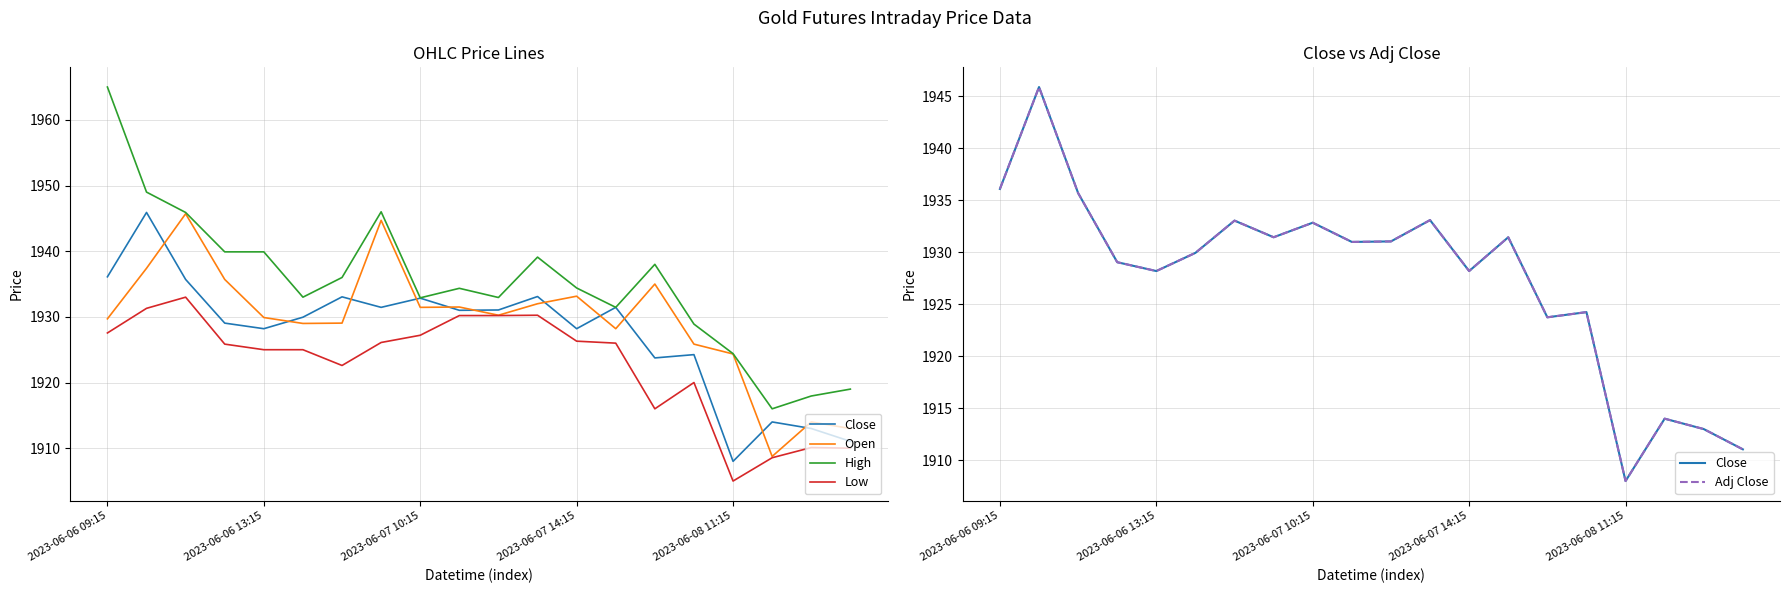

Is it true that Open equals 802.8 at 2023-06-06 13:15?

False